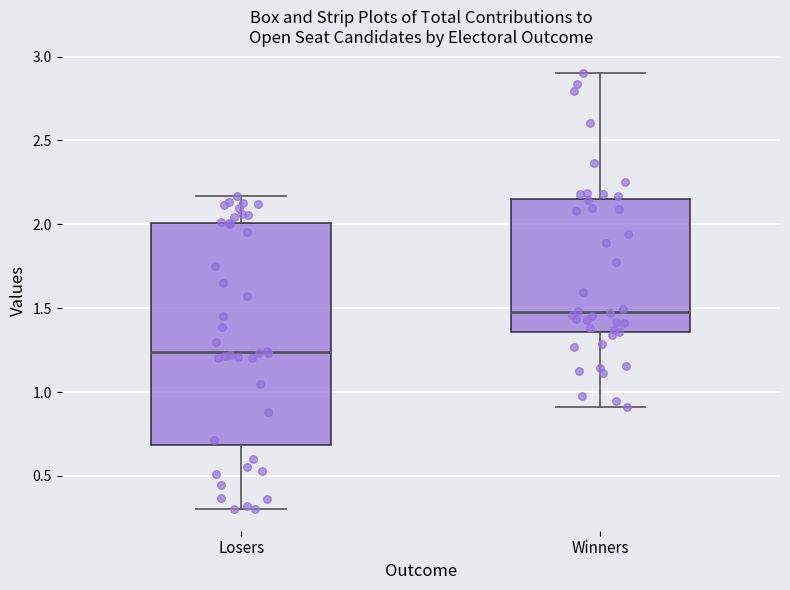

Which box is the tallest, from its lower edge to its upper edge?

Losers